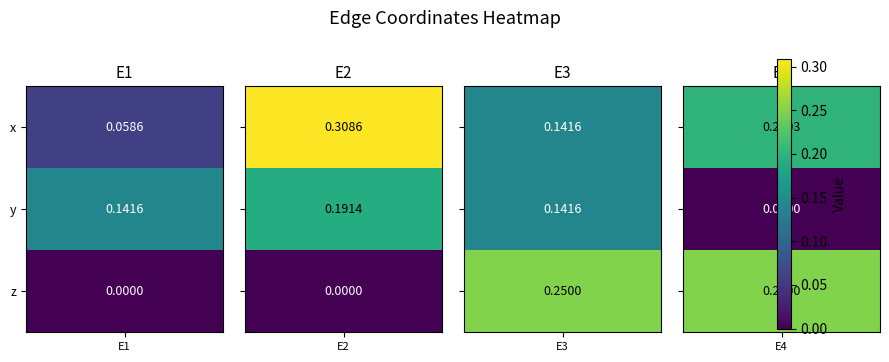

Reading left to right, transcribe all the data shown in this chart.

x: E1=0.1	E2=0.3	E3=0.1	E4=0.2
y: E1=0.1	E2=0.2	E3=0.1	E4=0.0
z: E1=0.0	E2=0.0	E3=0.2	E4=0.2